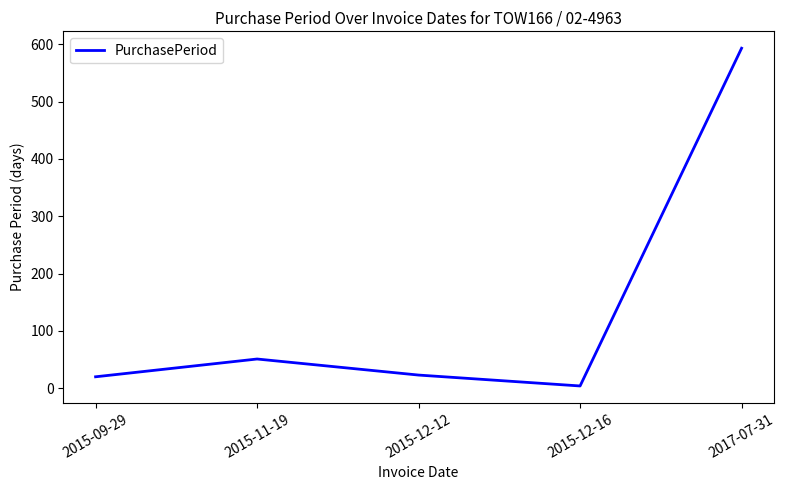

Reading left to right, extract all data points from this chart.

20	51	23	4	593